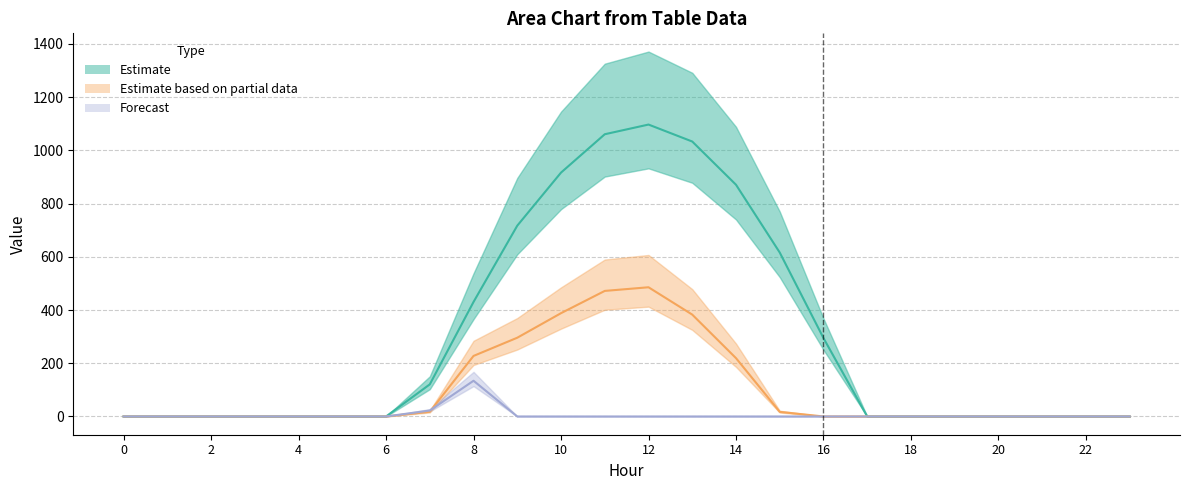

How many series are shown in this chart?

3